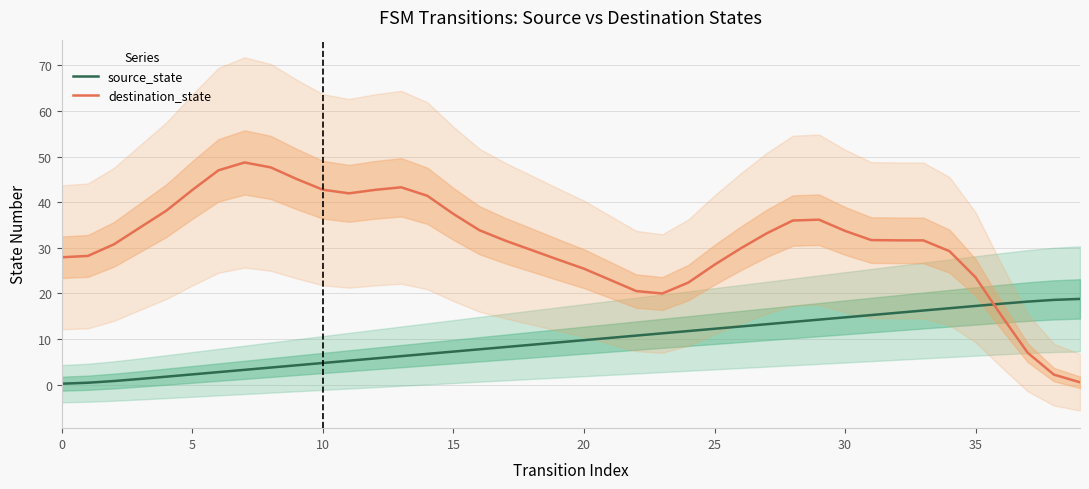

True or false: source_state has a value of 5.9 at 35.

False